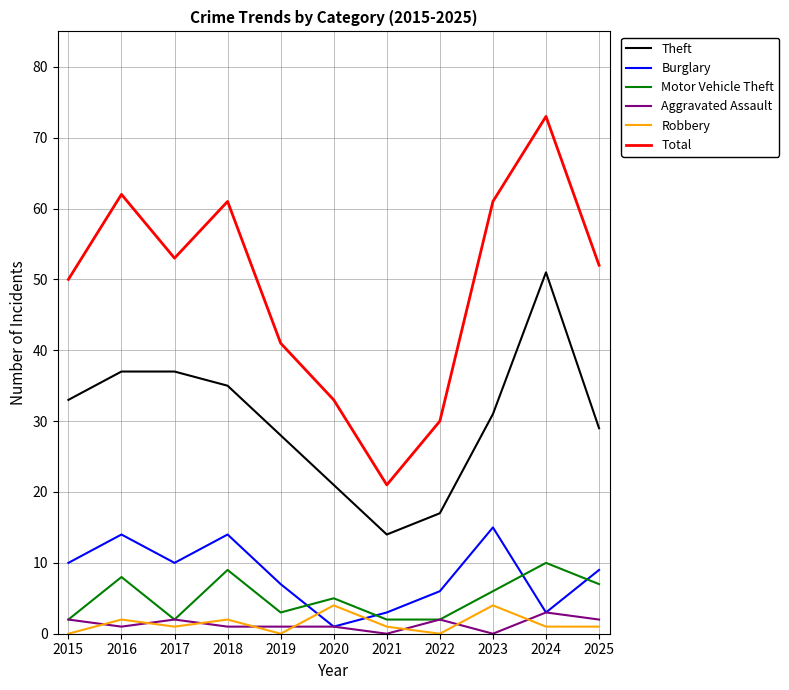

Which series changed the most between 2020 and 2024?

Total